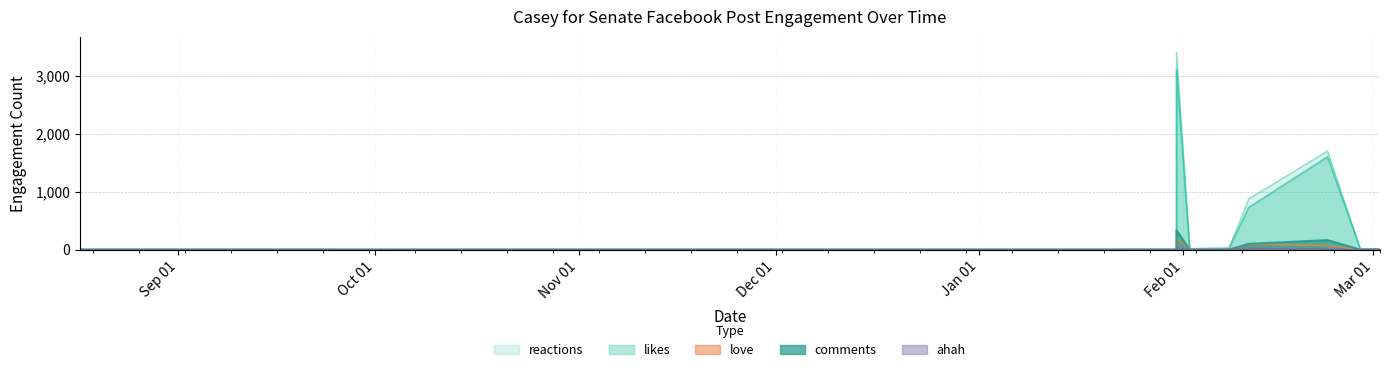

Where is love nearest to the value 97?

2020-02-11